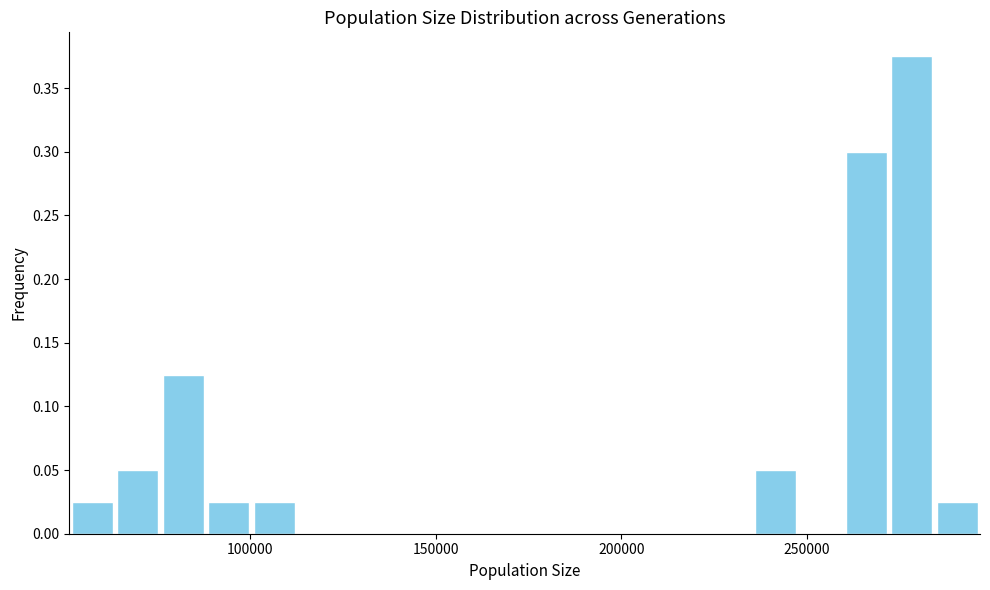

Read against the x-axis, roughly where is the centre of the tallest bar?

280000